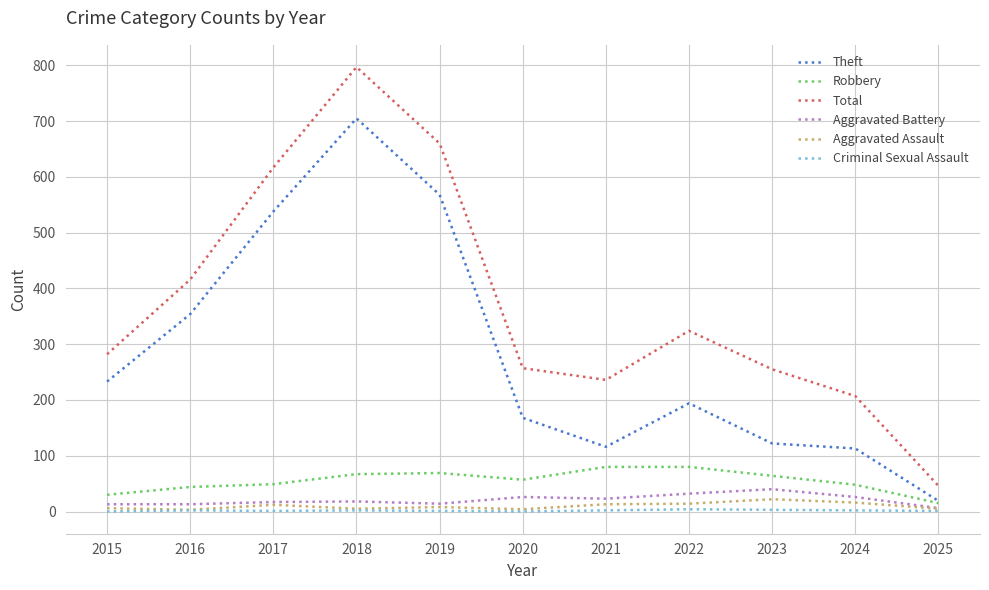

What is the lowest value of the Total series?

46